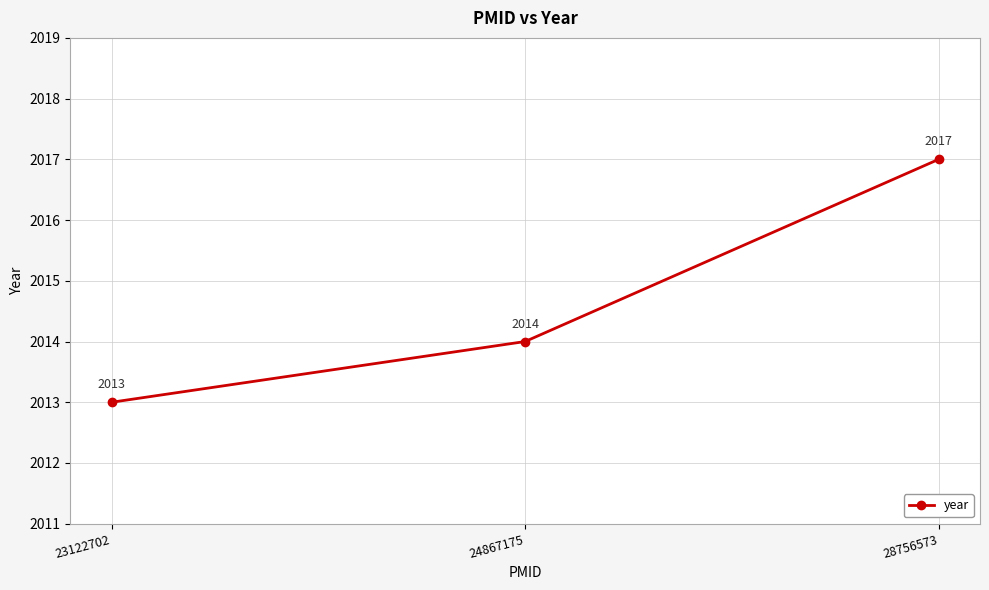

What is the average value?

2015